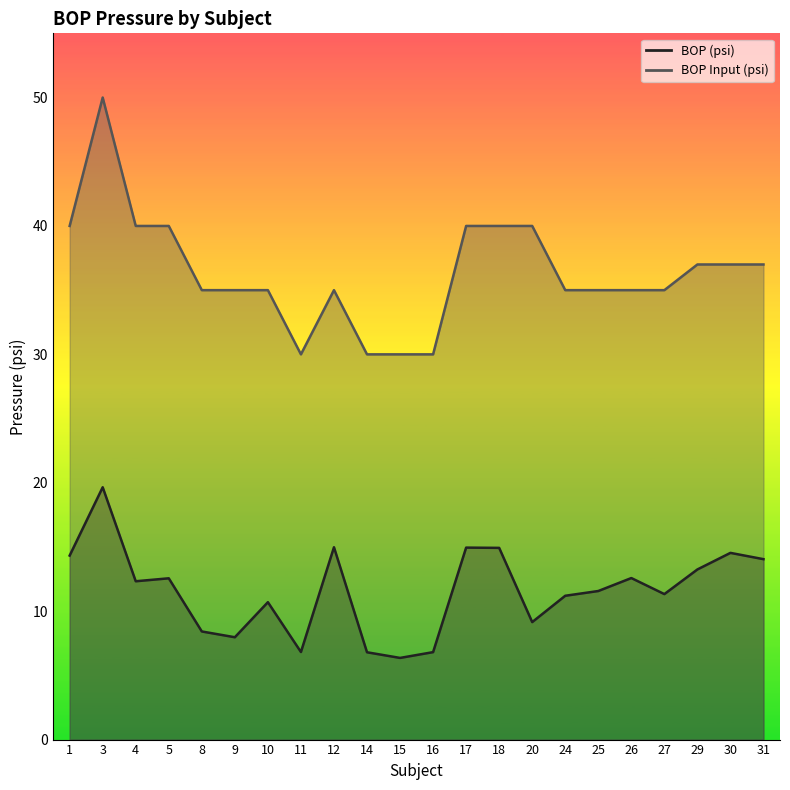

Is it true that BOP (psi) equals 19.6 at 3?

True